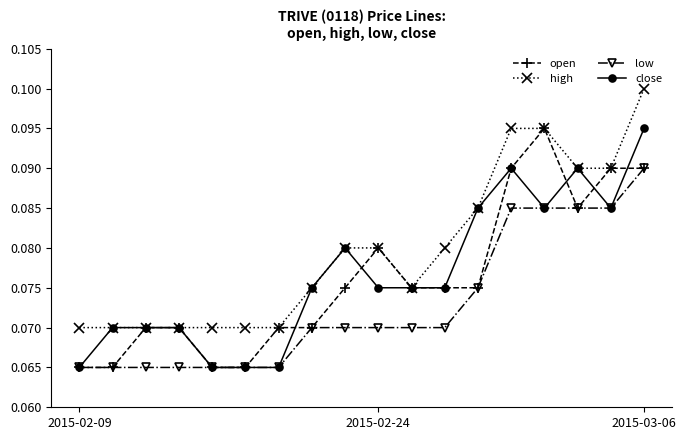

True or false: open has more than 1 interior local peaks.

True